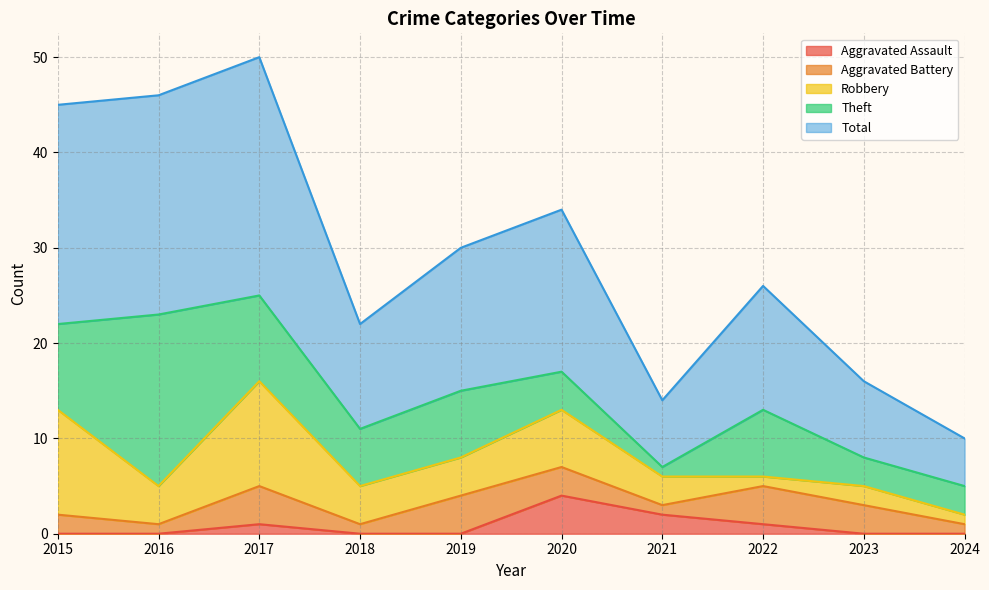

True or false: Theft has a value of 4 at 2024.

False